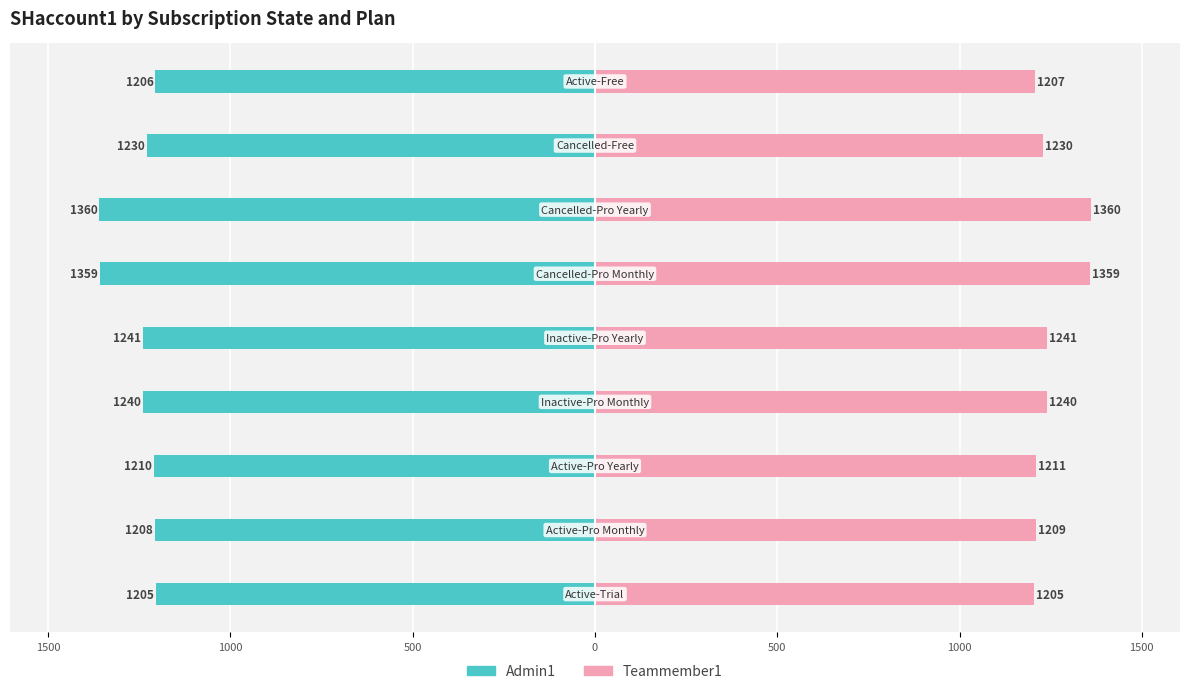

Rank the series by their maximum value, from lowest to highest.

Admin1, Teammember1